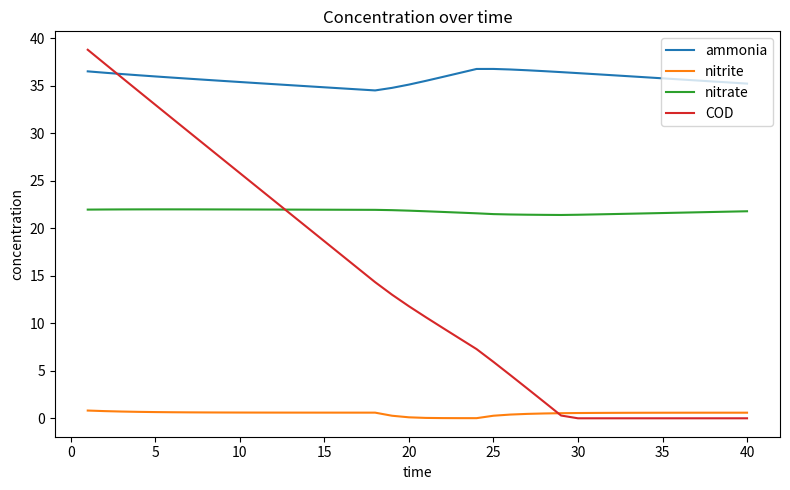

Which series has the widest spread of values?

COD